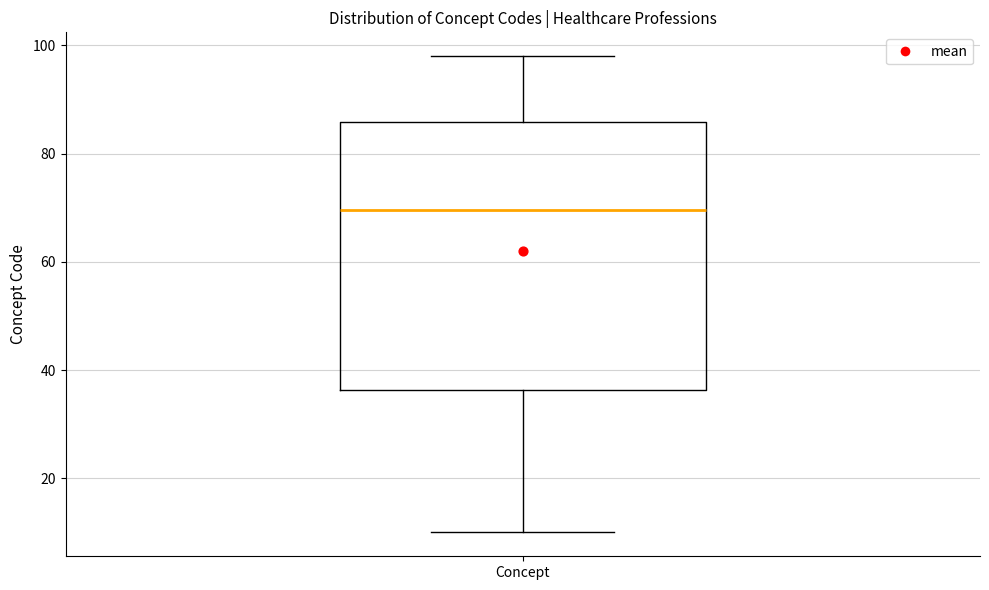

Where does the median line of the box for Concept sit on the y-axis? The values are not printed on the chart, so give them approximately, as read against the axis.

70